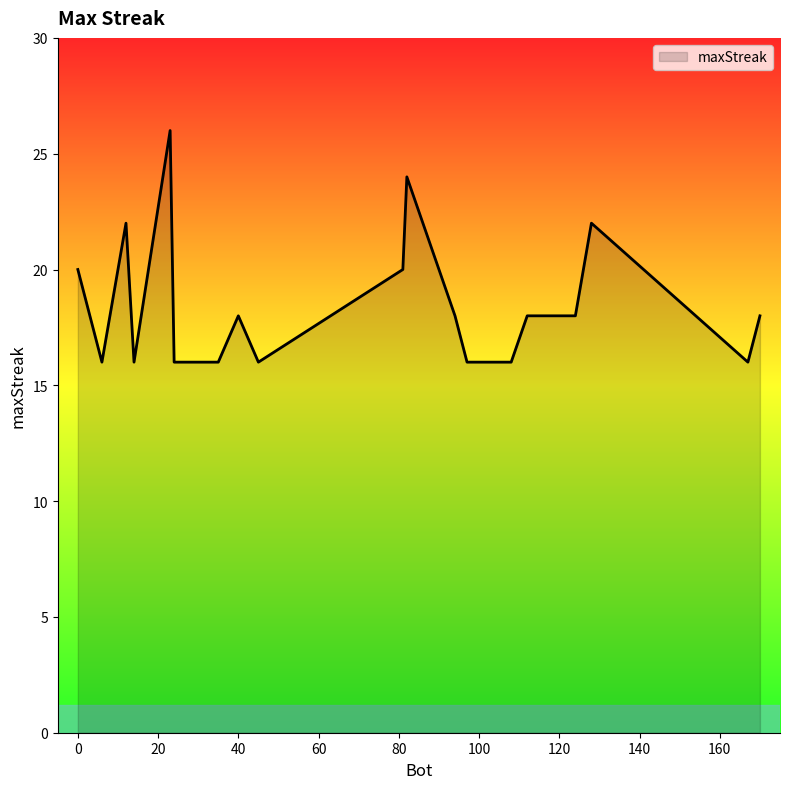

True or false: the data has more than 1 interior local peaks.

True